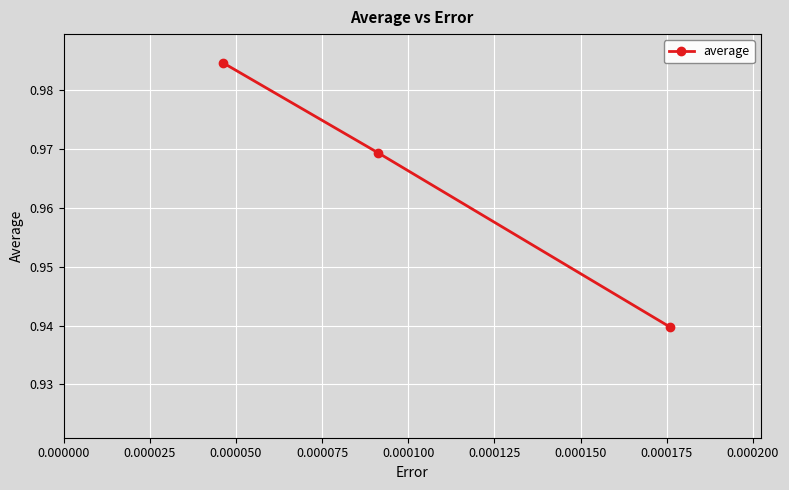

How many lines are shown in the chart?

1